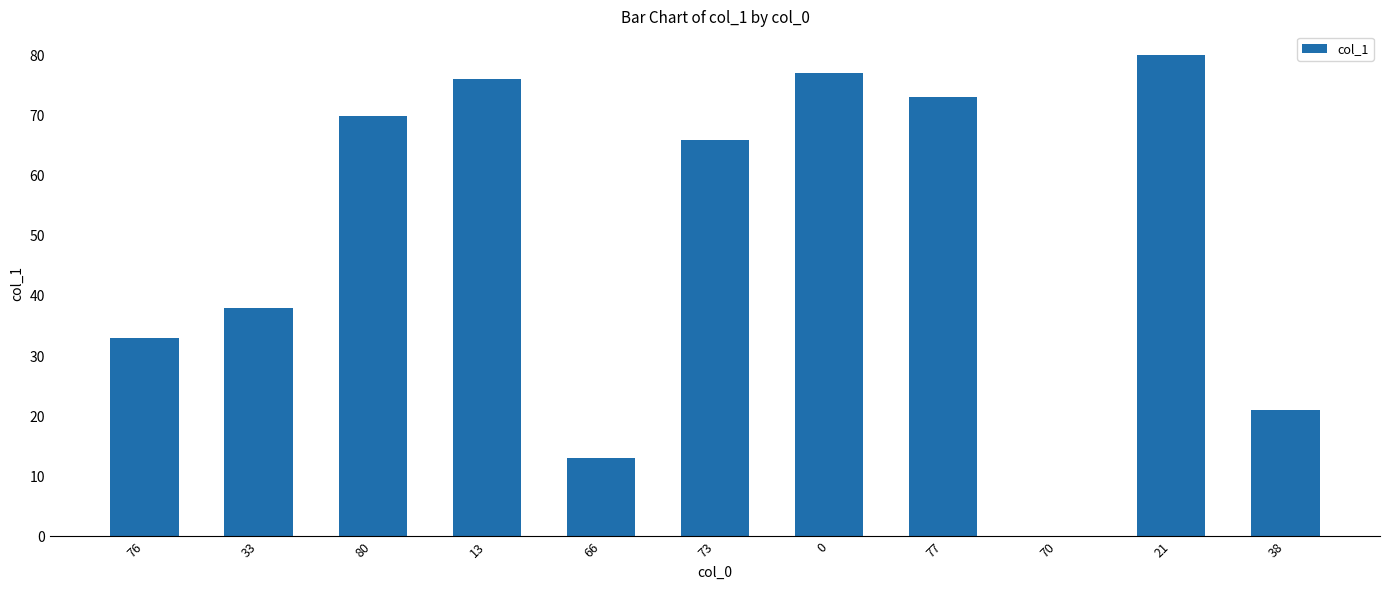

Reading right to left, transcribe all the data shown in this chart.

21	80	0	73	77	66	13	76	70	38	33